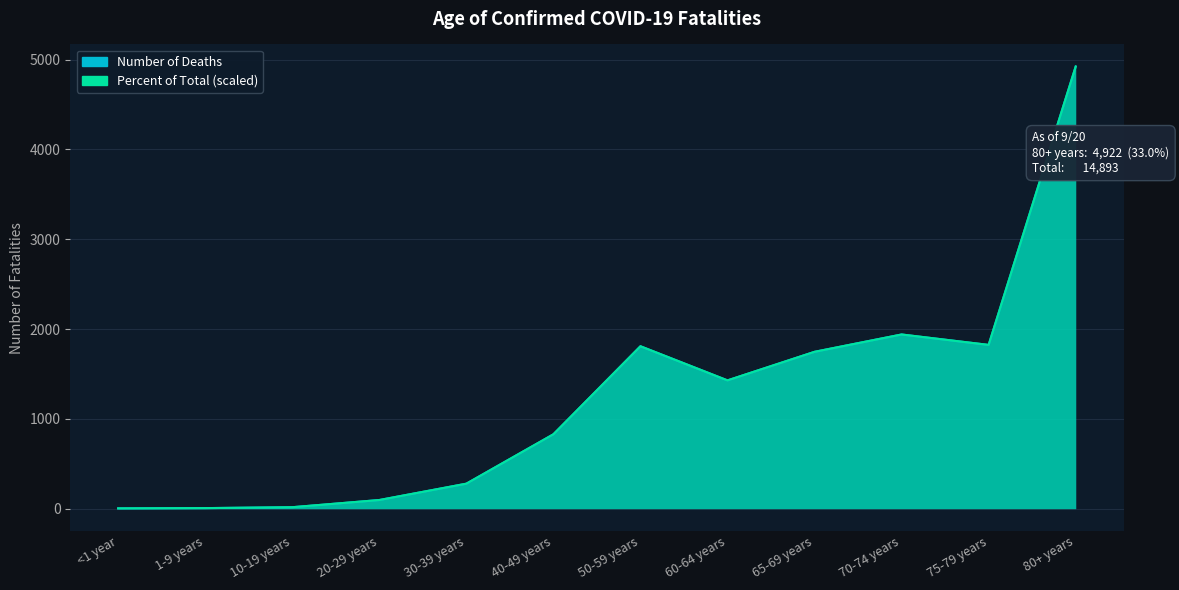

Reading left to right, extract all data points from this chart.

Number: 3.0	6.0	16.0	96.0	278.0	828.0	1808.0	1428.0	1746.0	1939.0	1823.0	4922.0
Percent: 3.0	6.0	16.0	96.0	278.0	828.0	1808.0	1428.0	1746.0	1939.0	1823.0	4922.0